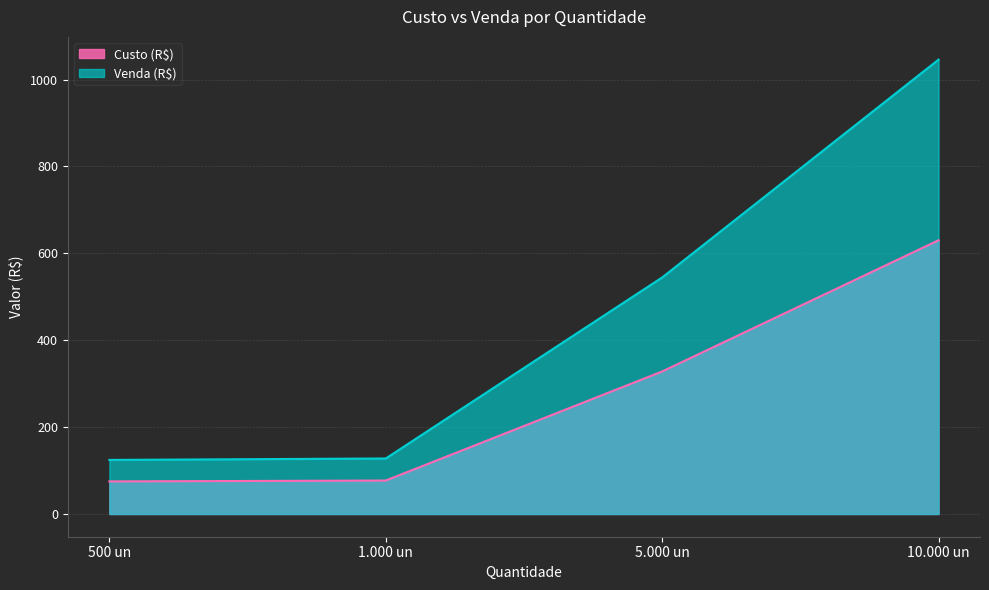

Is the value of Venda (R$) at 500 un greater than the value of Custo (R$) at 500 un?

Yes